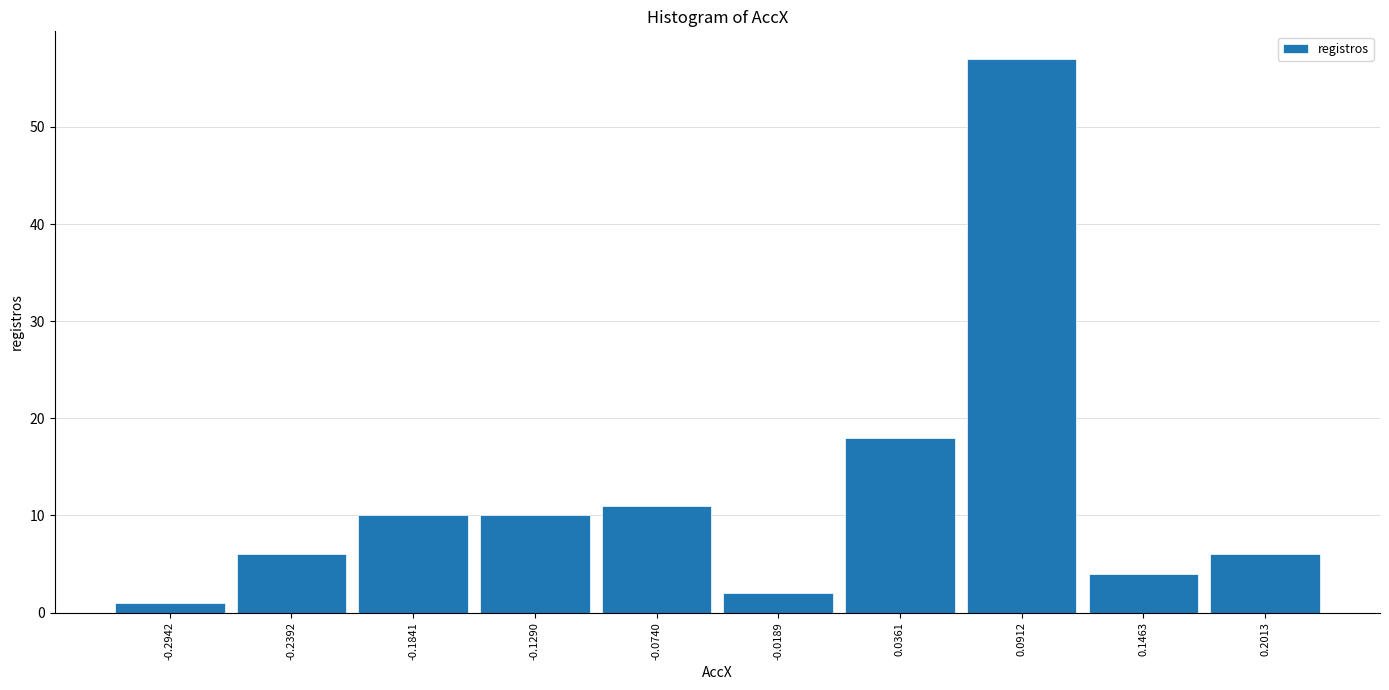

Reading left to right, list every bar in this chart as the range it spans on the x-axis followed by its height. Neither the bar edges nor the heights are printed on the chart, so give them approximately, as read against the axes.

-0.32 to -0.27: 1
-0.27 to -0.21: 6
-0.21 to -0.16: 10
-0.16 to -0.10: 10
-0.10 to -0.05: 11
-0.05 to 0.01: 2
0.01 to 0.06: 18
0.06 to 0.12: 57
0.12 to 0.17: 4
0.17 to 0.23: 6